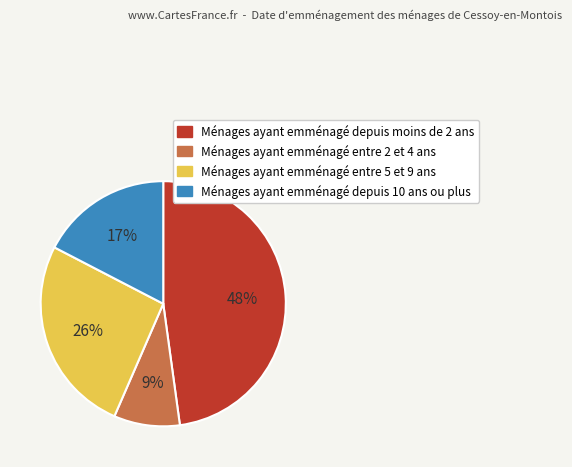

To the nearest percent, what is the average slice percentage?

25%